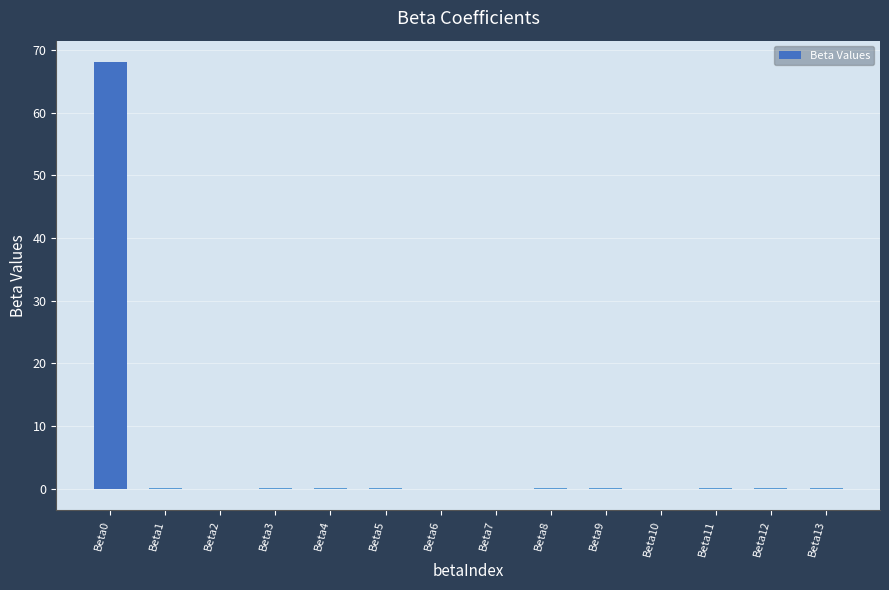

Count the number of categories in the chart.

14